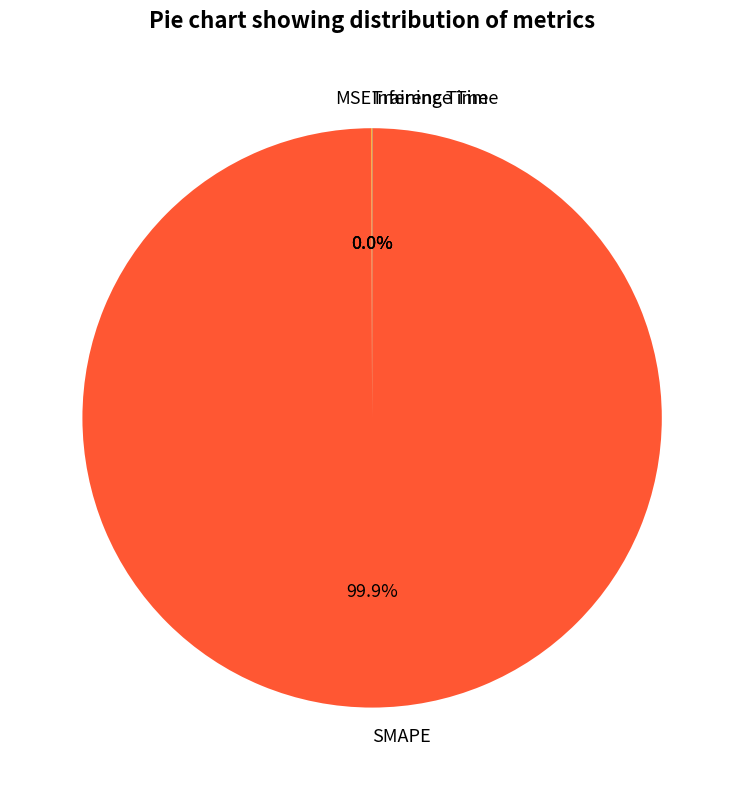

To the nearest percent, what portion does SMAPE represent?

100%